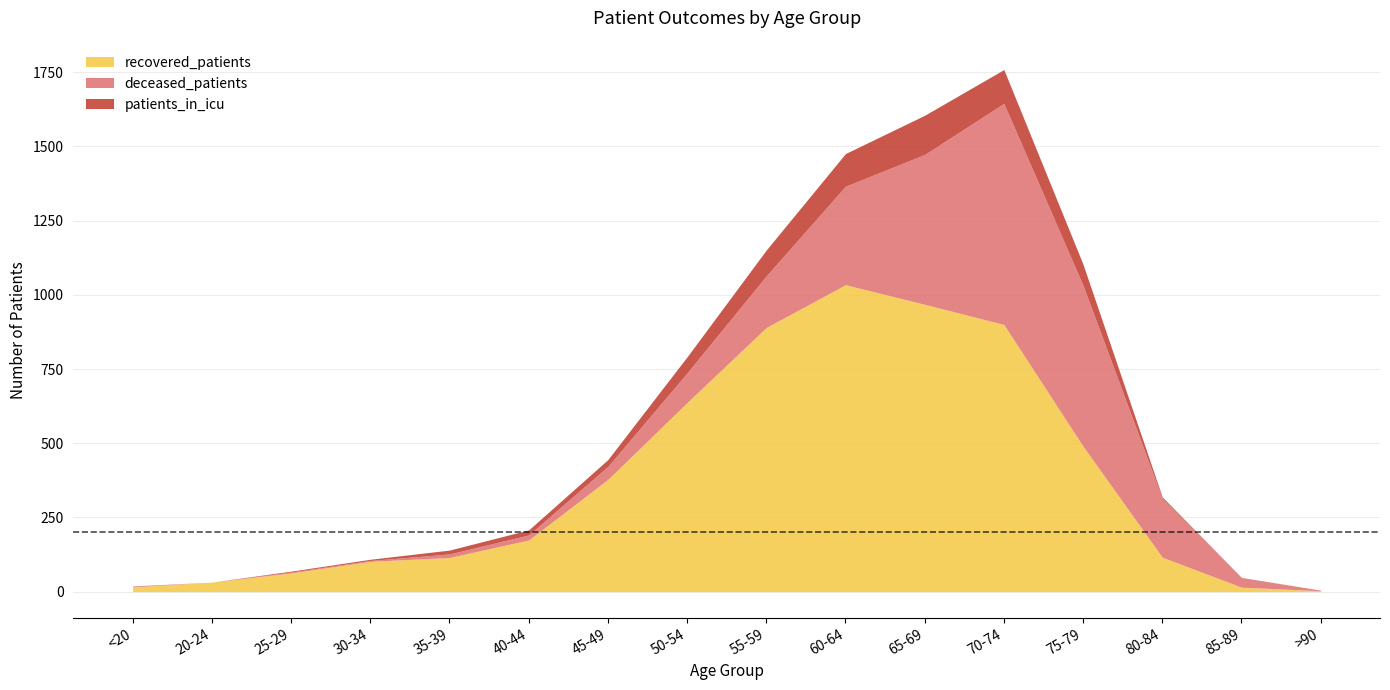

Rank the series by their maximum value, from highest to lowest.

recovered_patients, deceased_patients, patients_in_icu